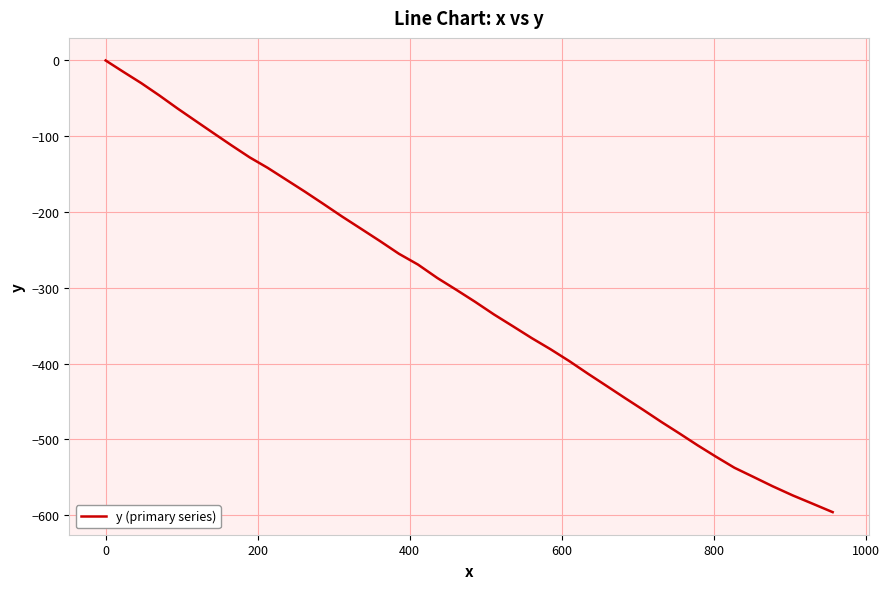

What is the smallest value displayed?

-596.0